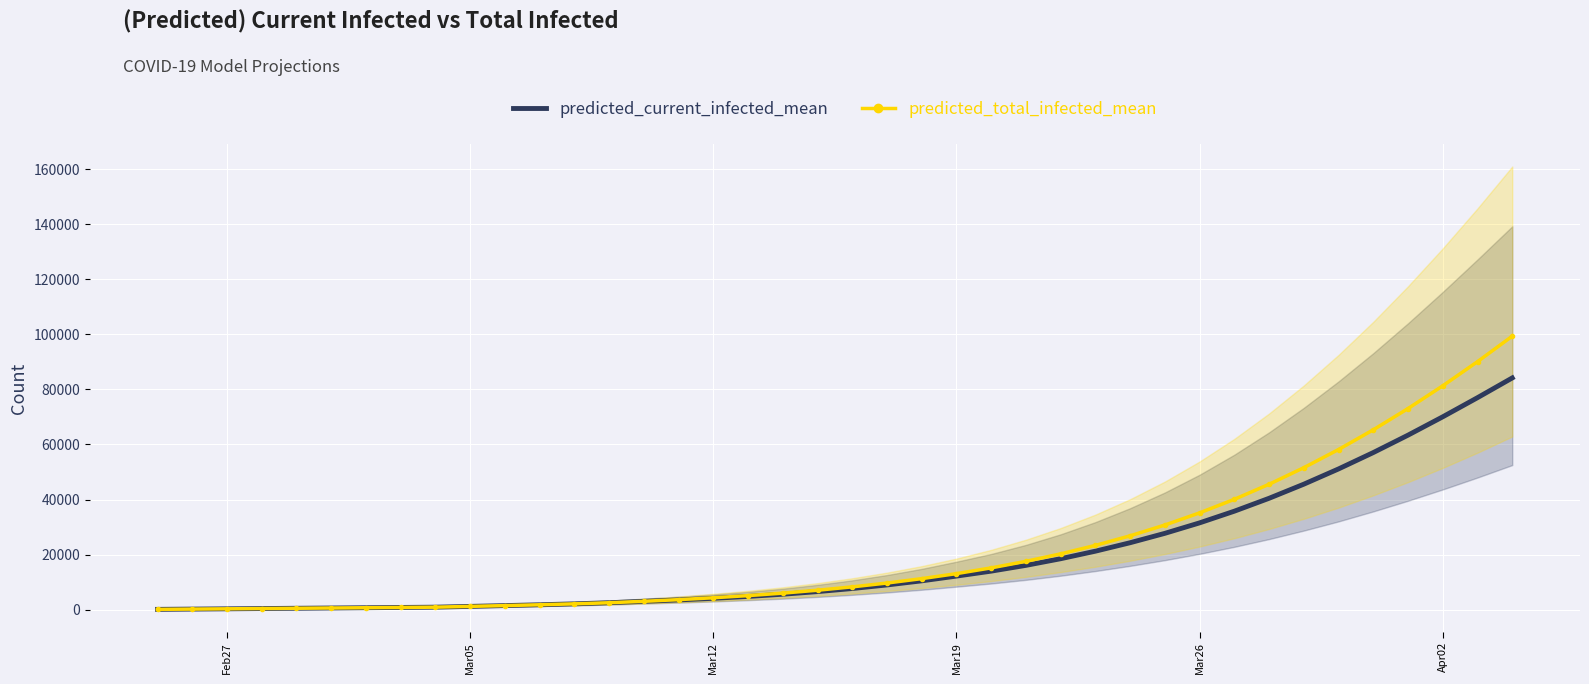

What is the maximum value for predicted_total_infected_mean?

99335